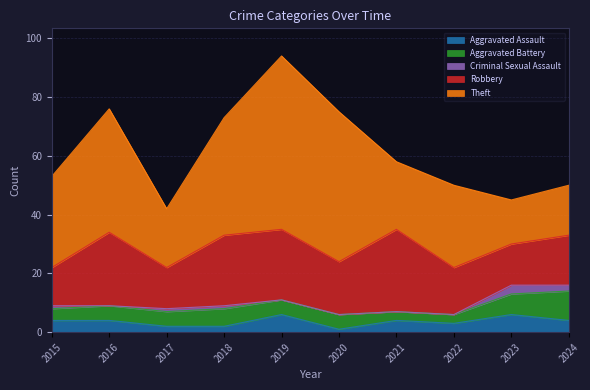

Which series has the largest range (max minus min)?

Theft